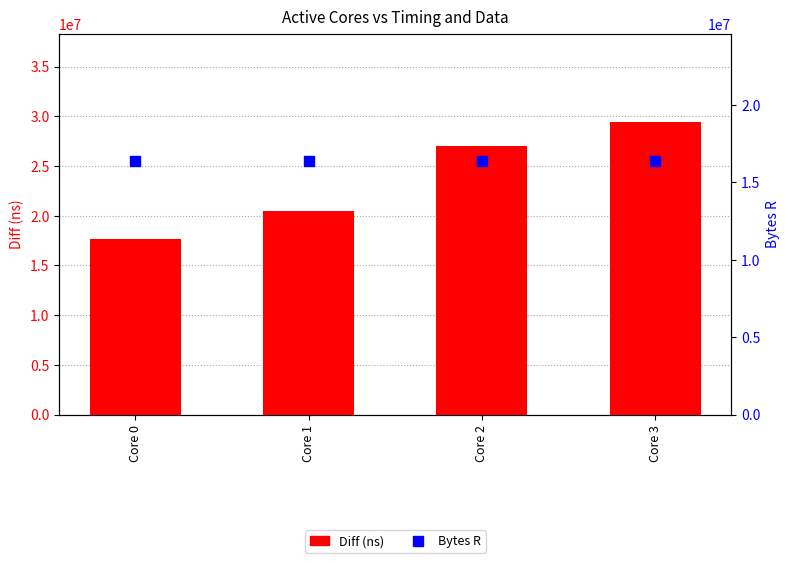

At which category is the sum across all series the highest?

Core 3